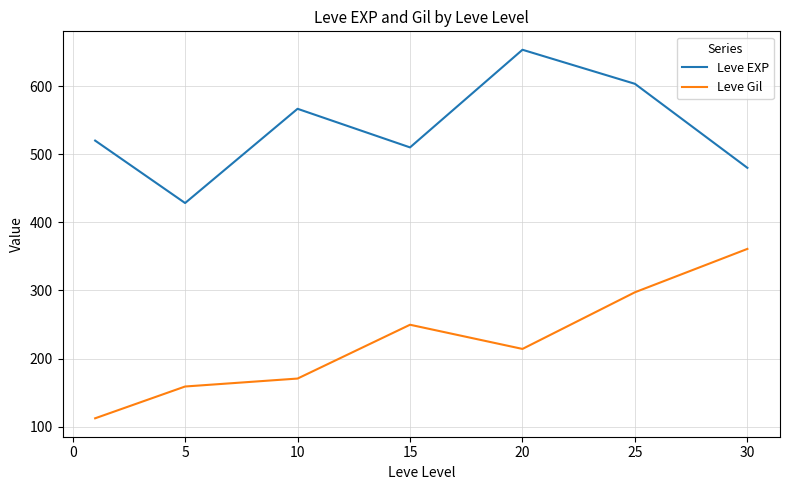

True or false: Leve EXP and Leve Gil cross at least once.

False